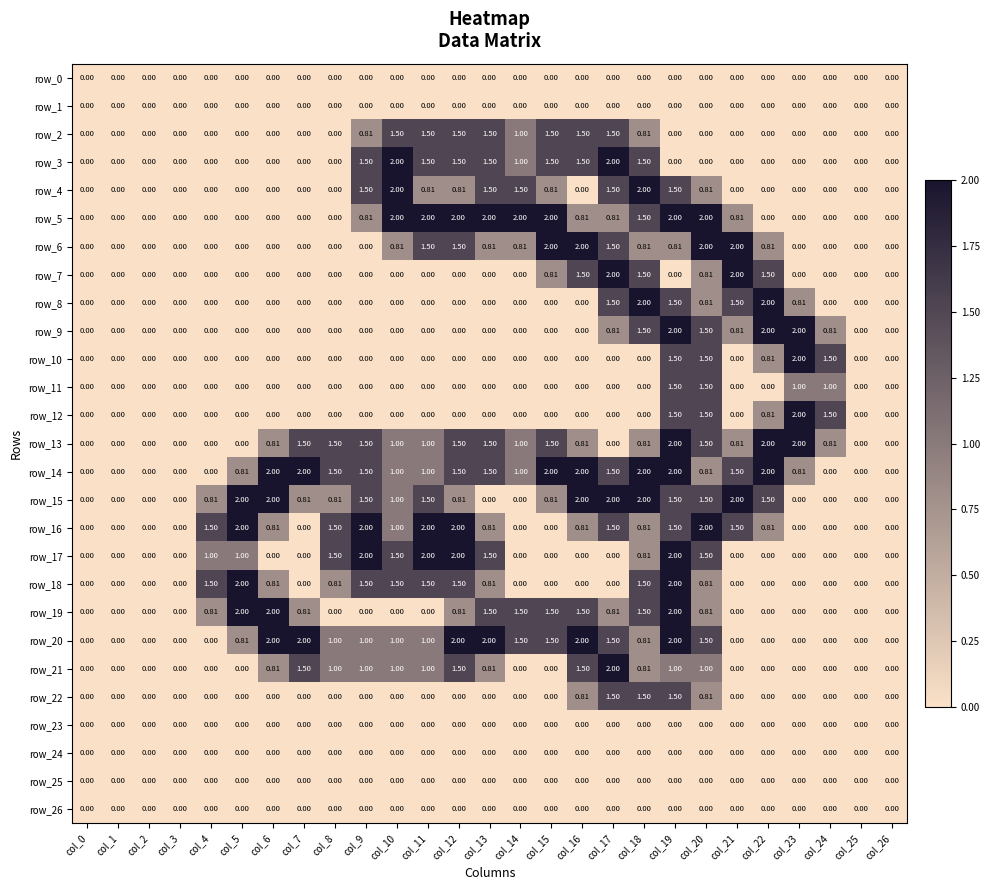

Is the value of row_13 at col_3 greater than the value of row_18 at col_20?

No